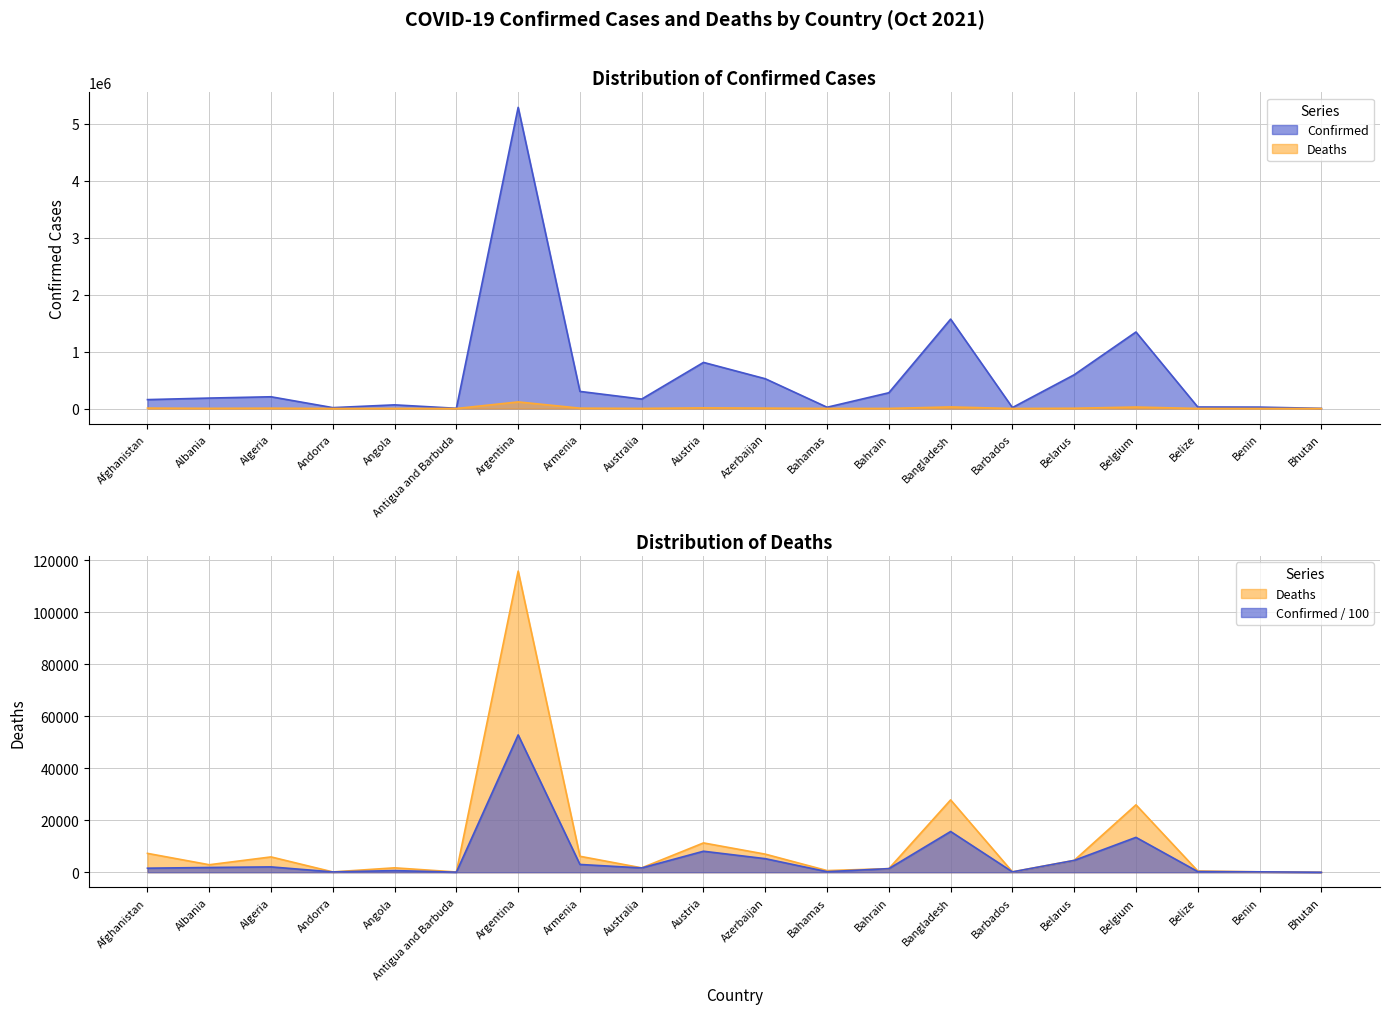

Reading left to right, what are all the values shown in this chart?

Confirmed: 156124	183282	206069	15462	64126	4036	5284485	300143	165904	809086	522368	22259	276685	1568563	16424	592224	1342718	26426	24749	2620
Deaths: 7266	2893	5904	130	1703	102	115889	6151	1696	11289	6966	642	1393	27841	149	4563	25946	489	161	3